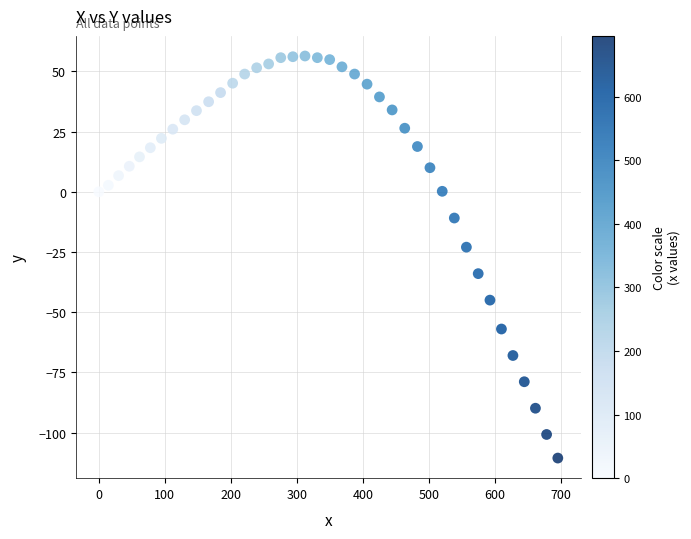

What Y value in the scatter plot is closest to -27?

-23.0